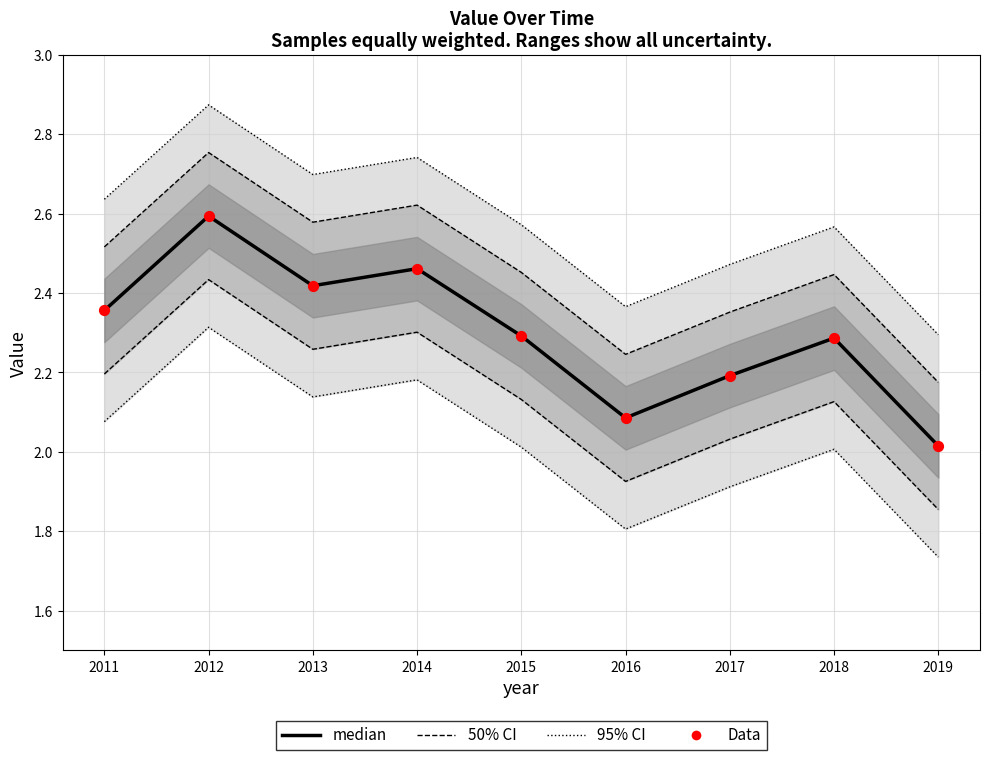

Is the value of 50% CI at 2016 greater than the value of Data at 2016?

Yes